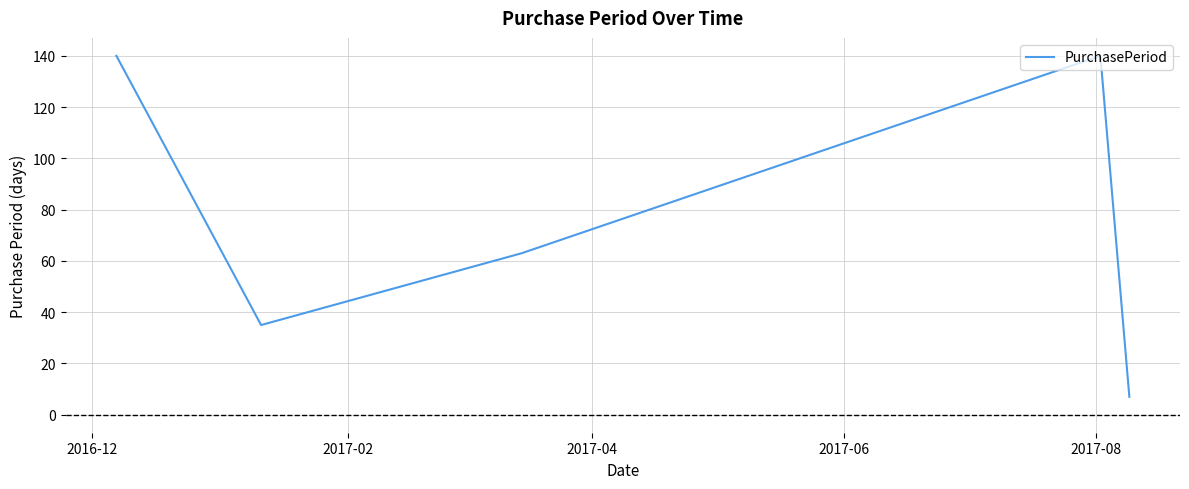

What is the minimum value shown in the chart?

7